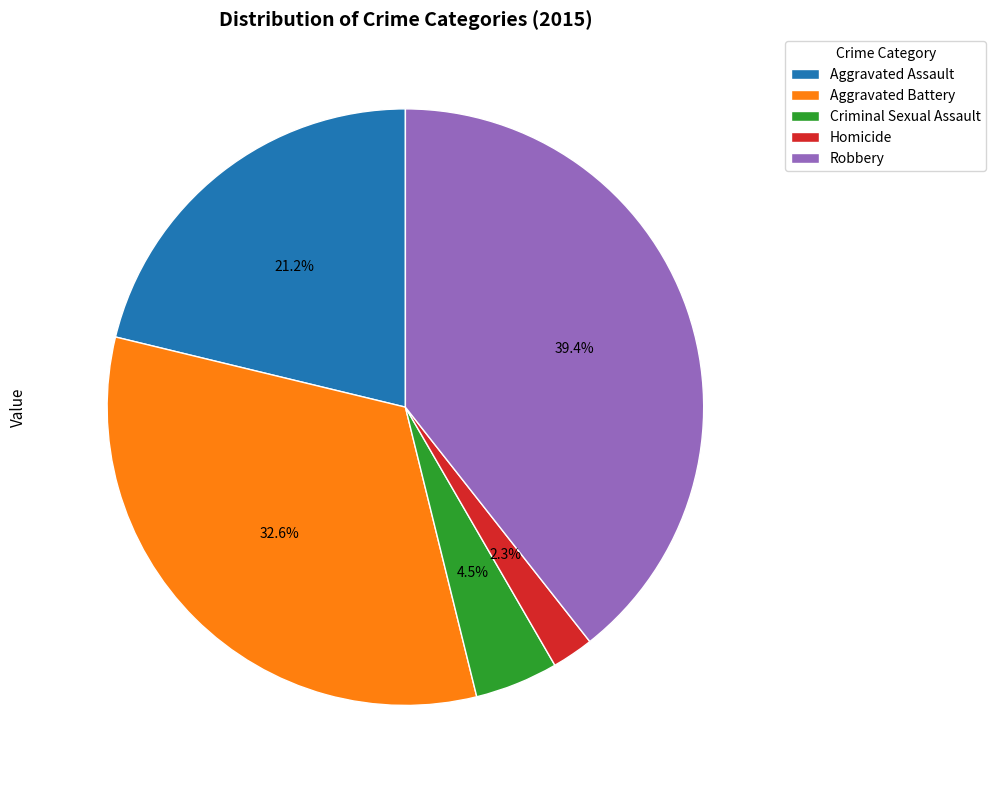

To the nearest percent, what portion does Aggravated Battery represent?

33%